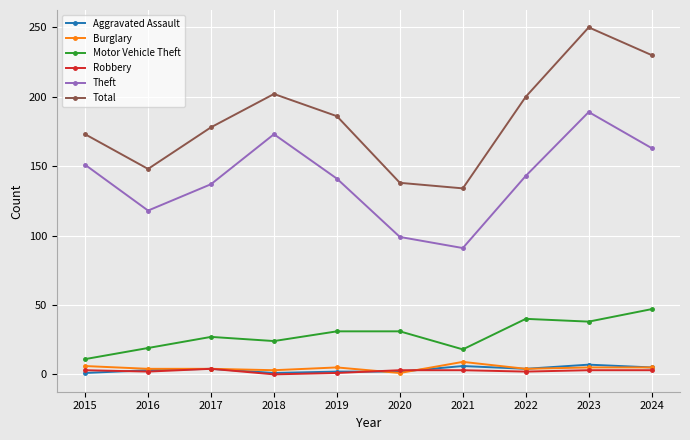

What is the difference between the highest and lowest values at 2015?

172